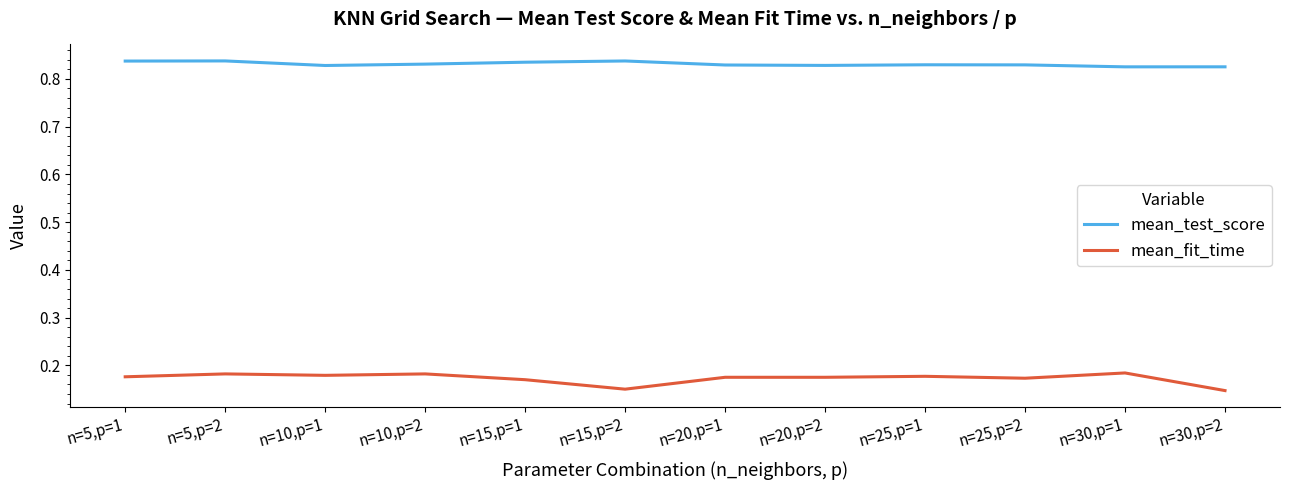

What is the difference between the highest and lowest values at n=25,p=2?

0.7